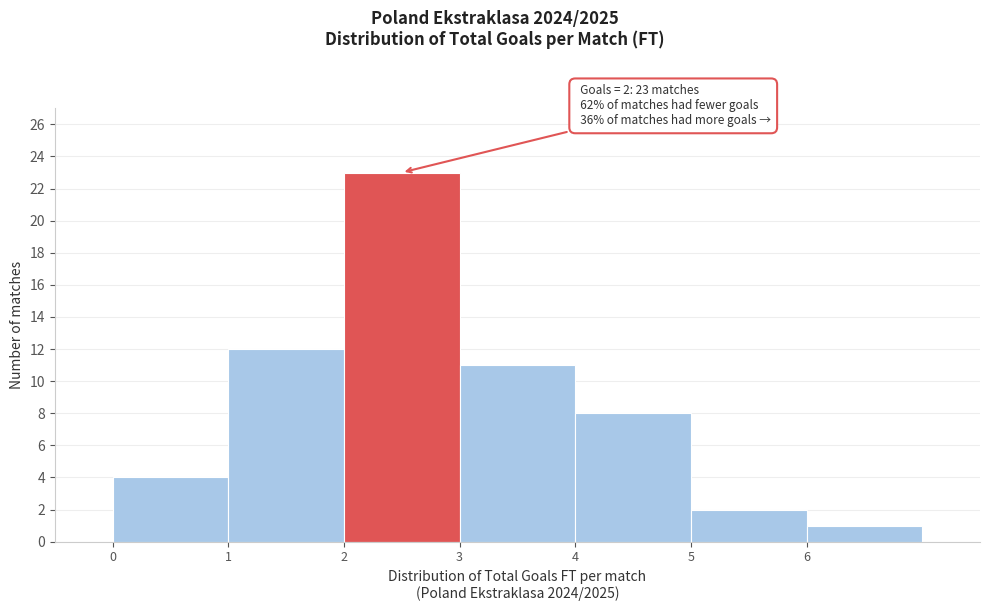

Which range on the x-axis has the tallest bar?

2 to 3